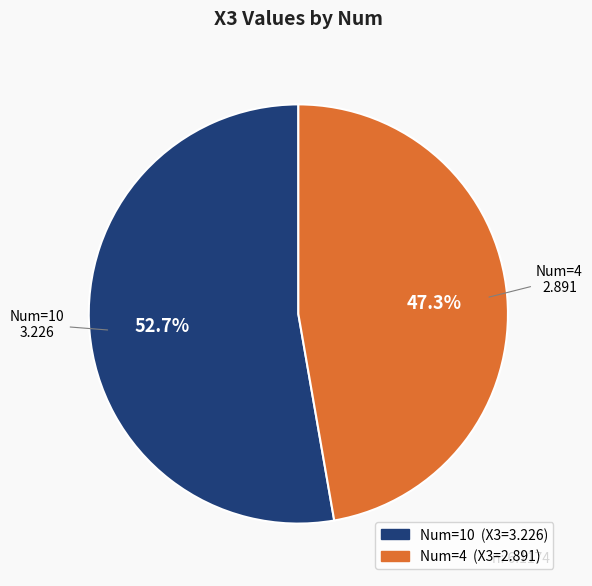

Which has a higher value, Num=4 or Num=10?

Num=10